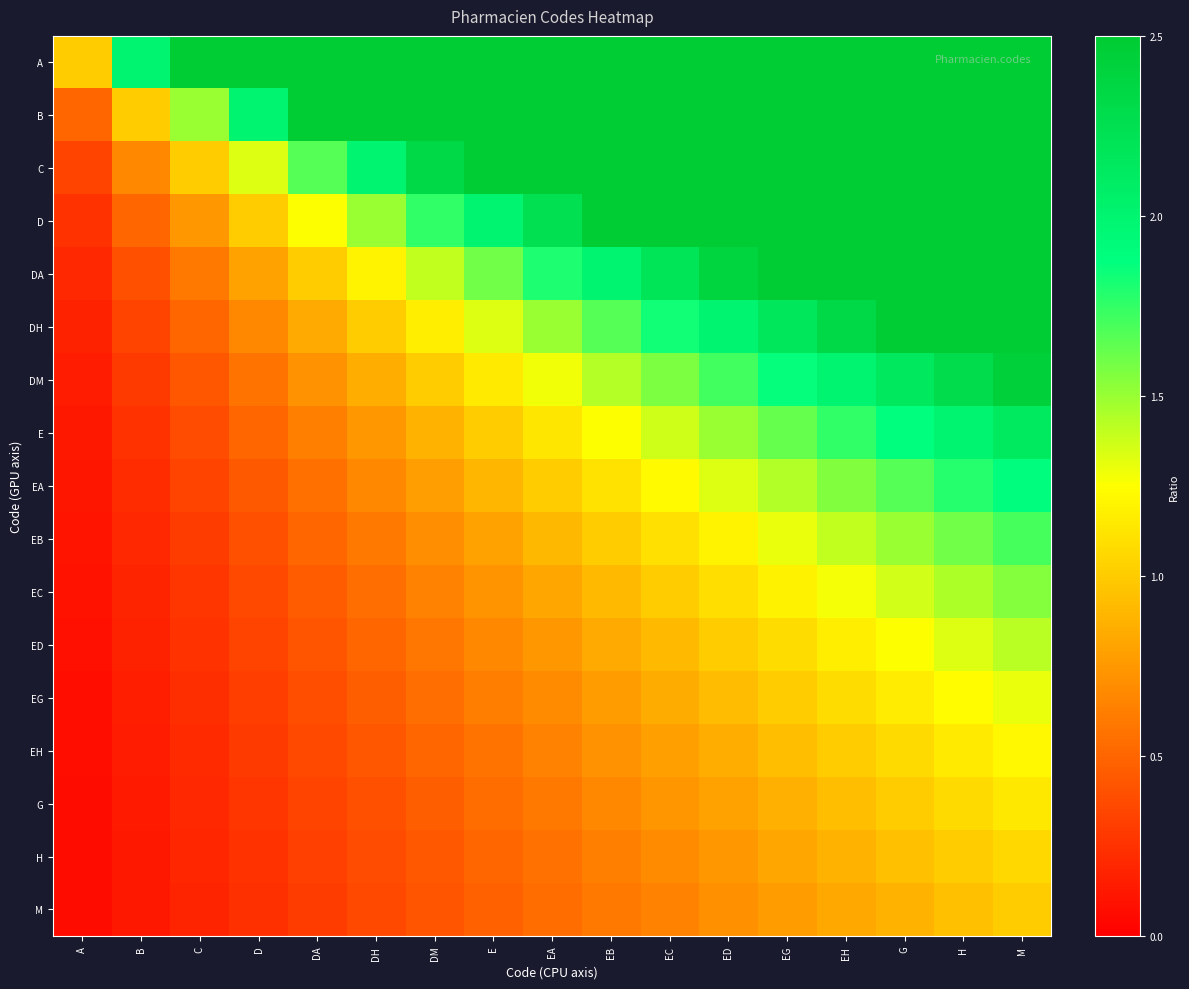

What is the total value across all series at EC?

37.8